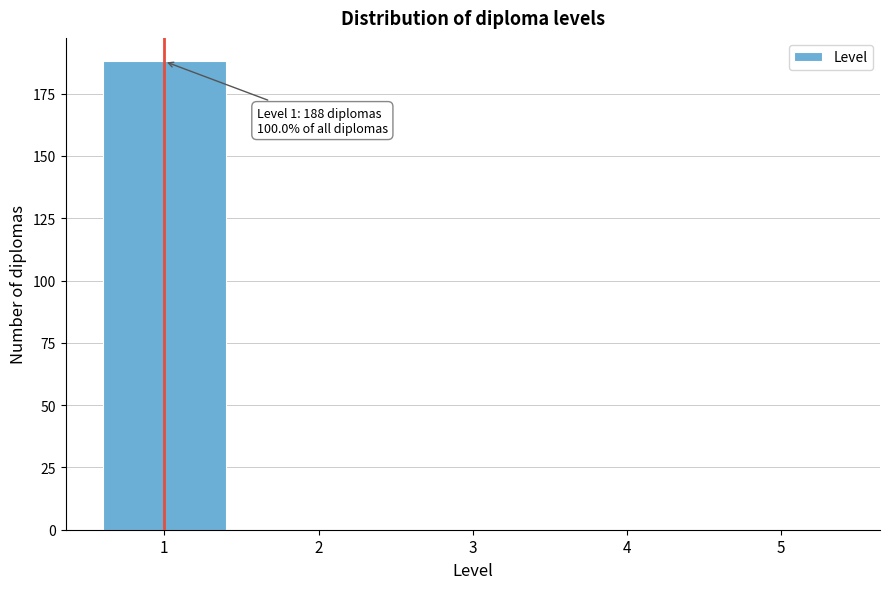

Reading right to left, what are all the values shown in this chart?

5=0	4=0	3=0	2=0	1=188